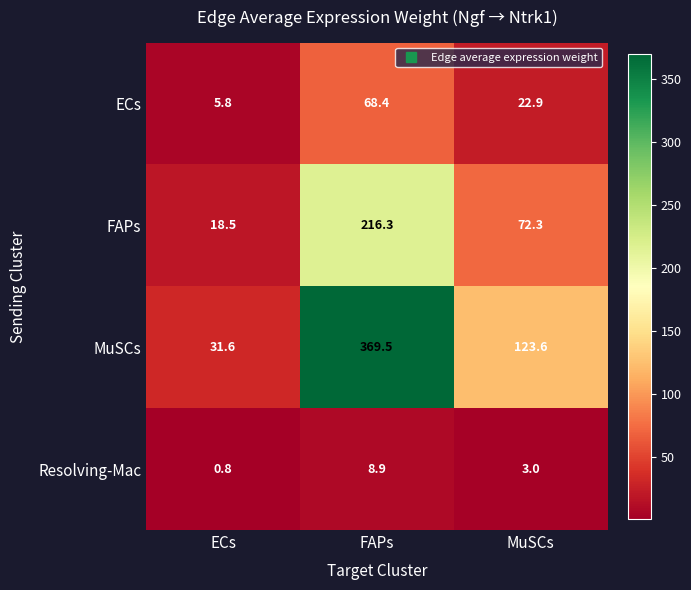

At how many categories does at least one series exceed 351?

1